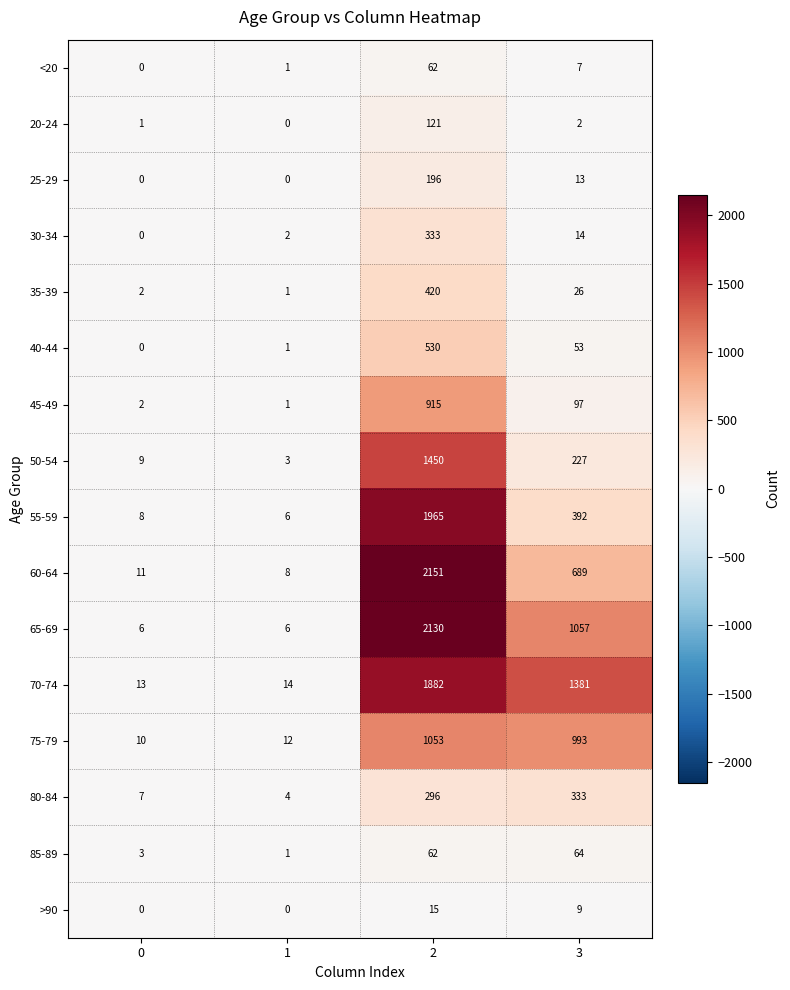

What is the difference between the maximum and second lowest values in the <20 series?

61